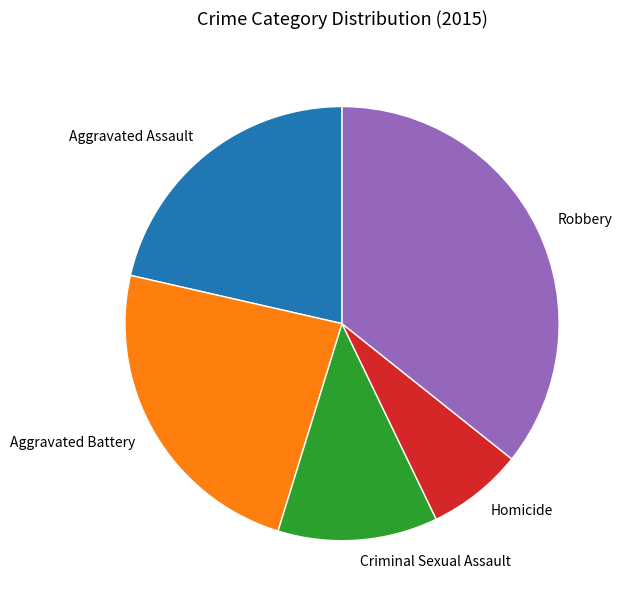

Which has a higher value, Robbery or Homicide?

Robbery